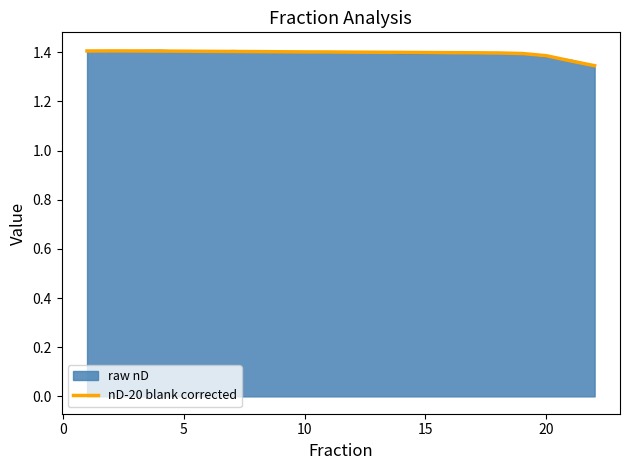

What is the label of the 19th point from the right?

10